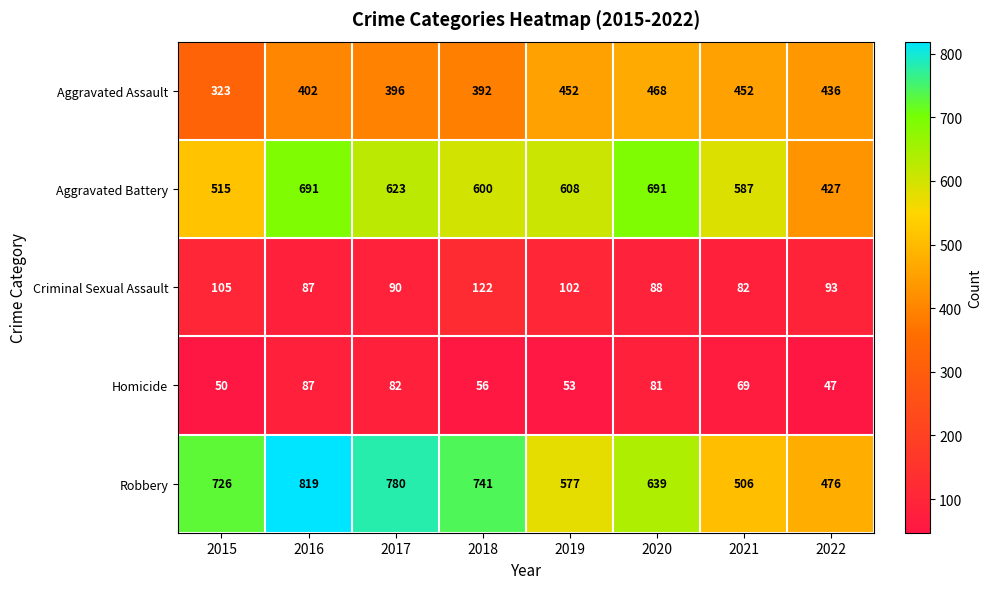

The value of Robbery at 2021 is 787. True or false?

False